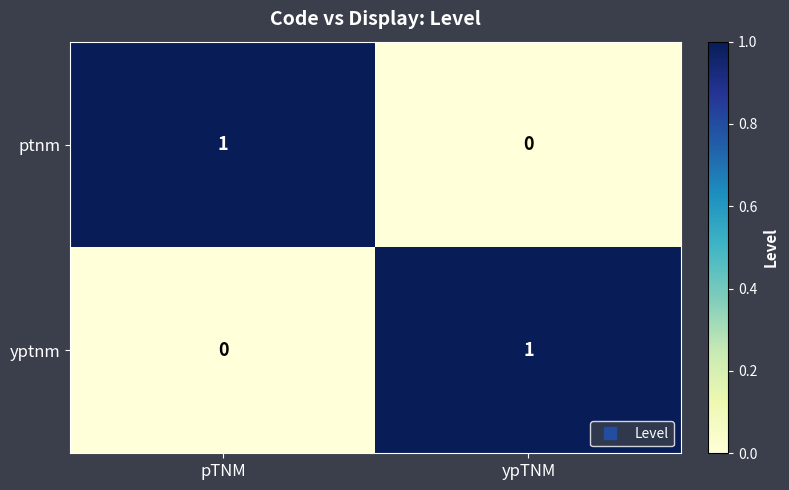

What is the spread (max minus min) of values at ypTNM?

1